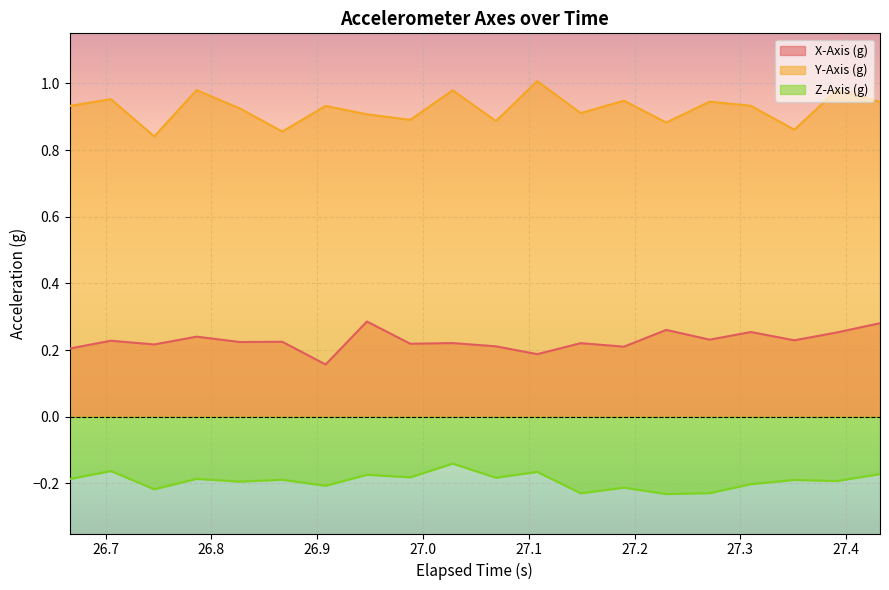

Count the number of data series in this chart.

3